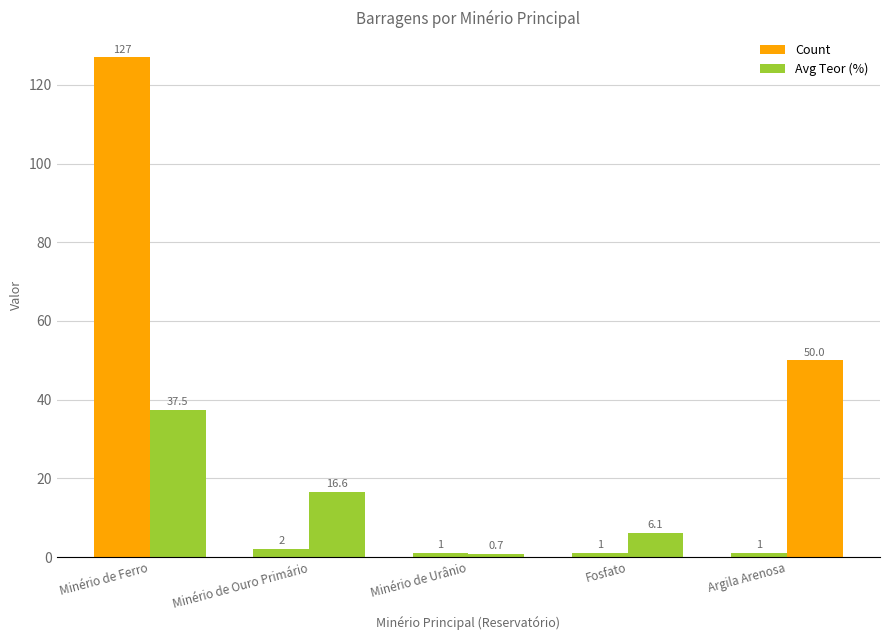

What is the value of the Count bar at the 4th from the left?

1.0